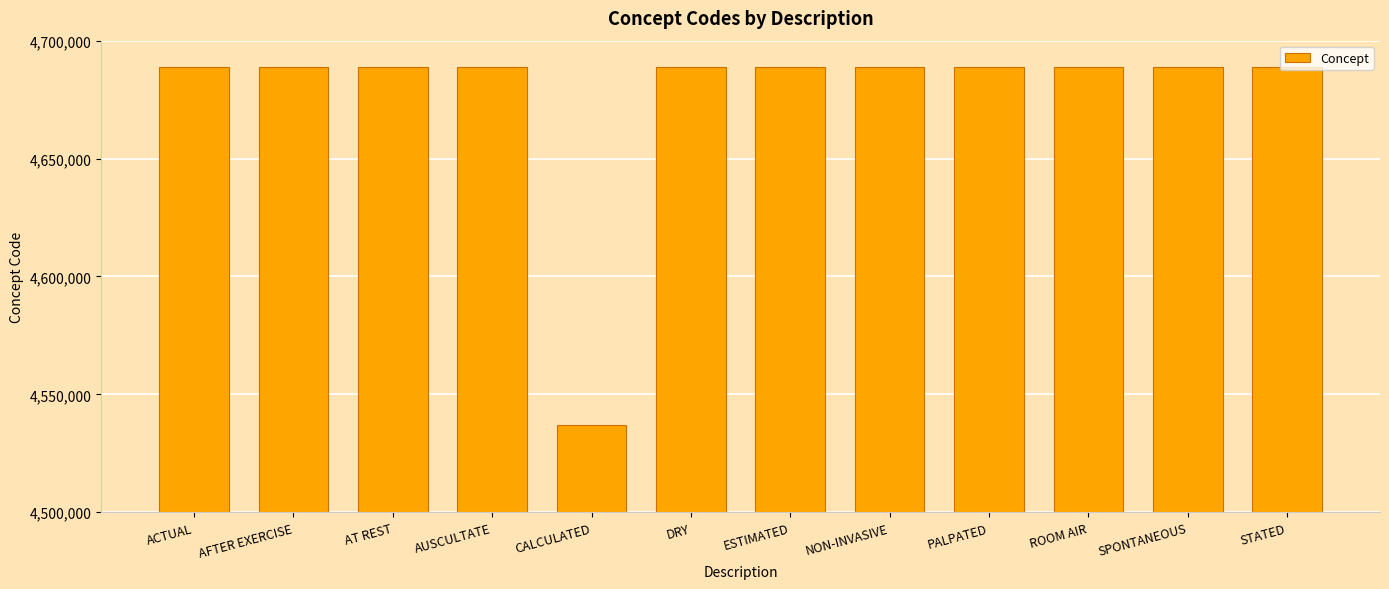

What is the change in value from AFTER EXERCISE to PALPATED?

-33